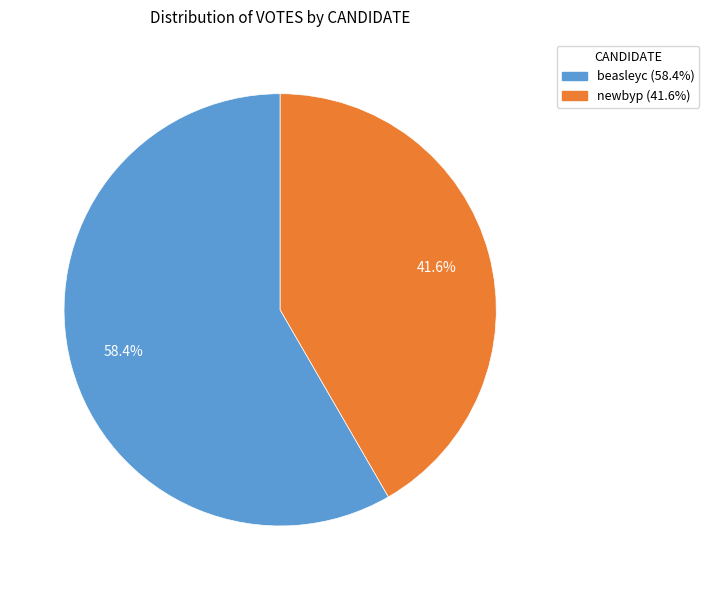

Combined, what portion of the pie is beasleyc and newbyp?

100.0%